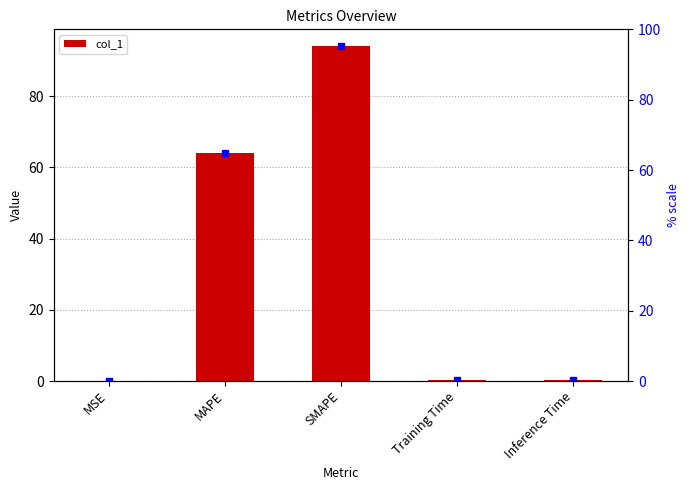

What is the difference between the maximum and minimum values?

94.1